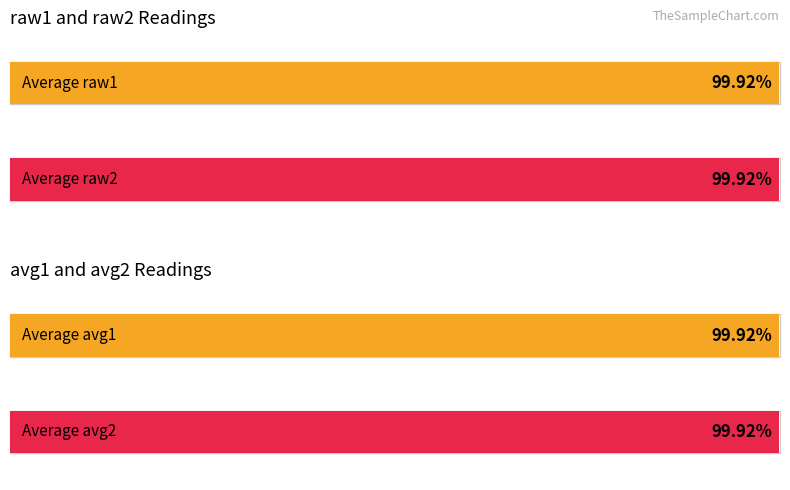

At 1, list the series in order from smallest to largest.

avg1, raw1, avg2, raw2